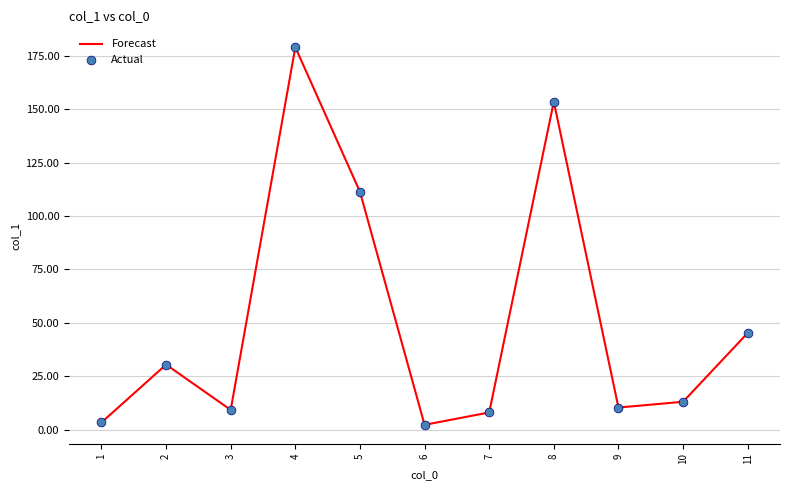

What is the change in value from 4 to 8?

-25.5